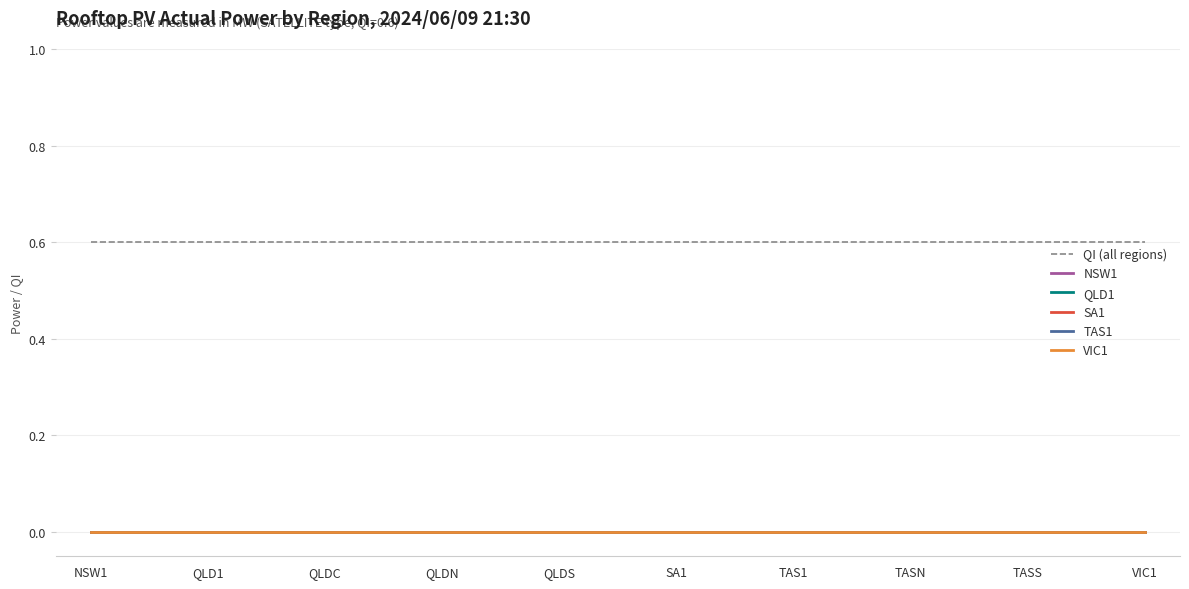

Is this an area chart (filled region under the line)?

No